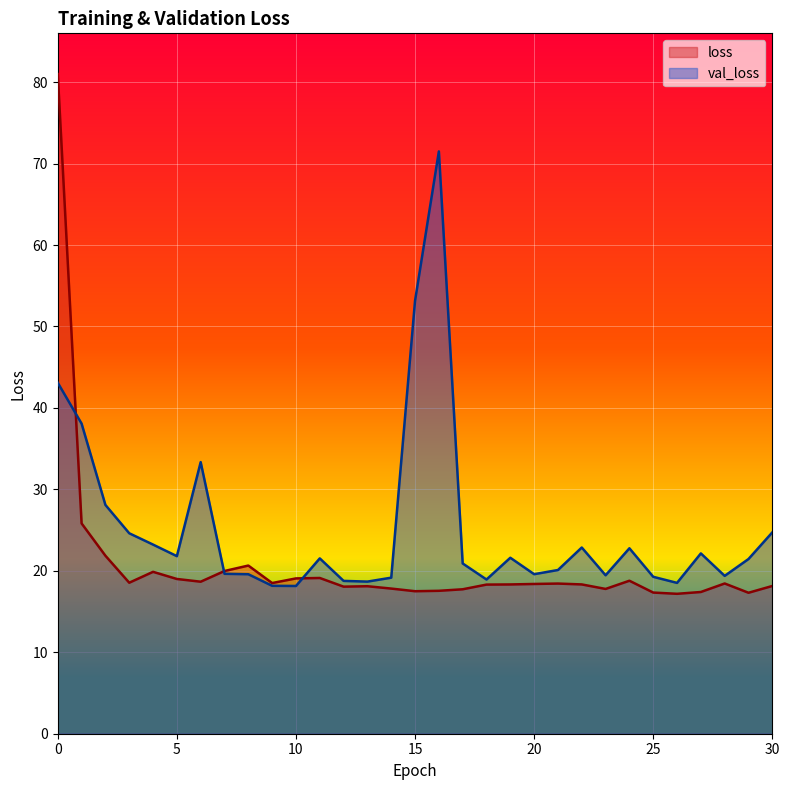

What is the approximate value of loss at 19?

18.3